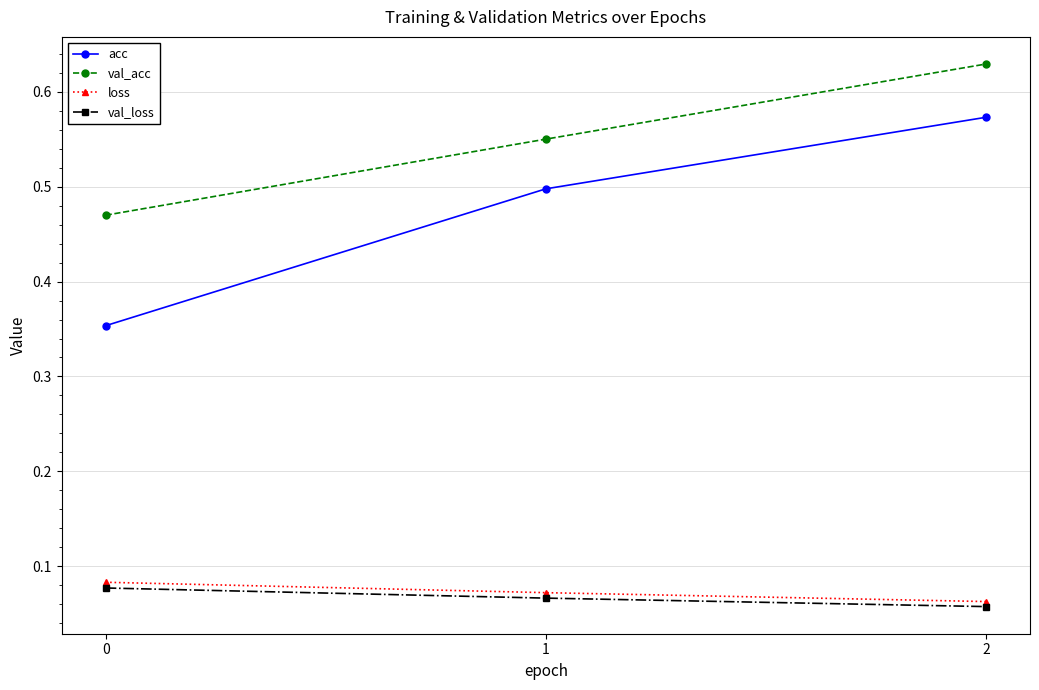

At how many categories does at least one series exceed 0?

3